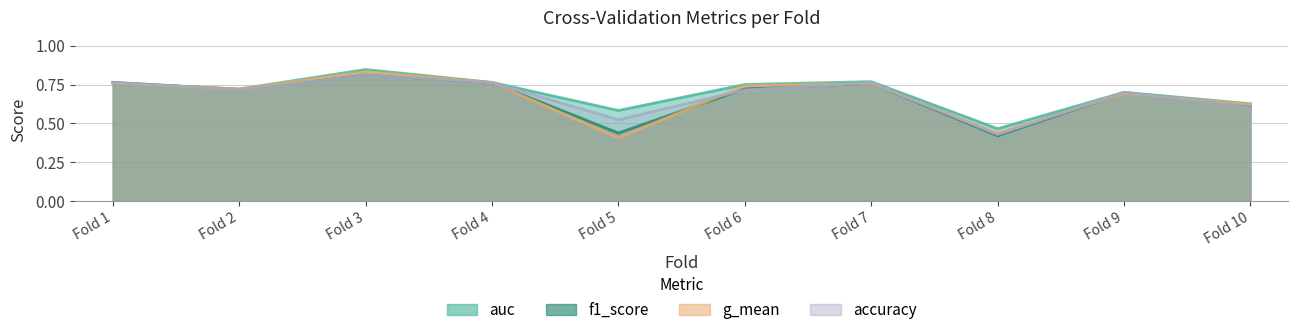

At which label does auc reach its peak?

Fold 3